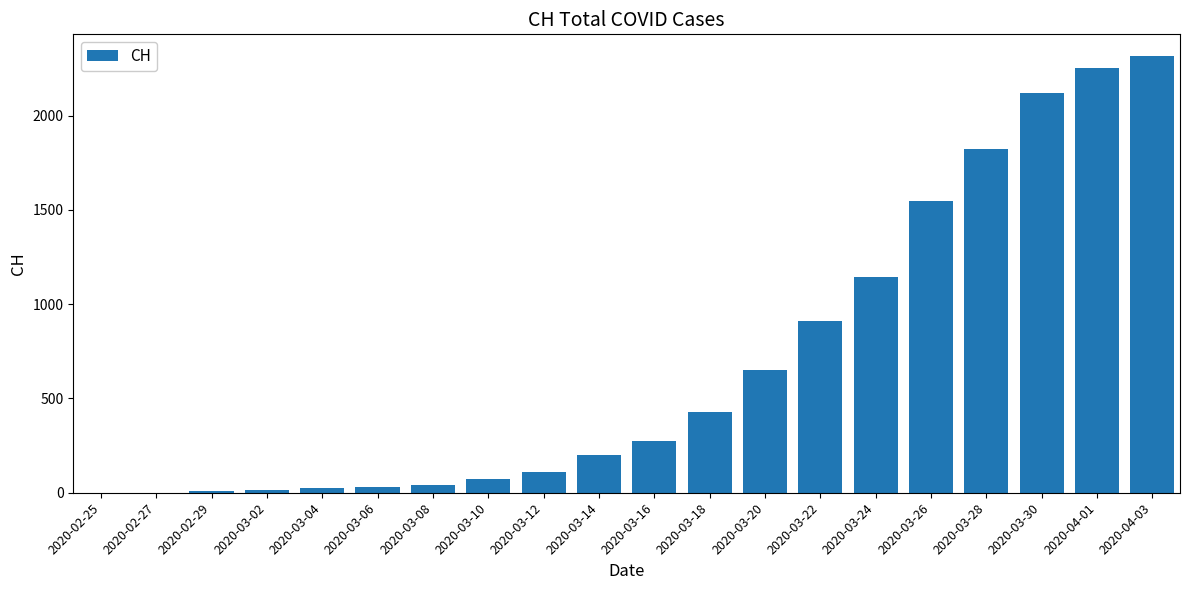

What is the greatest value displayed?

2316